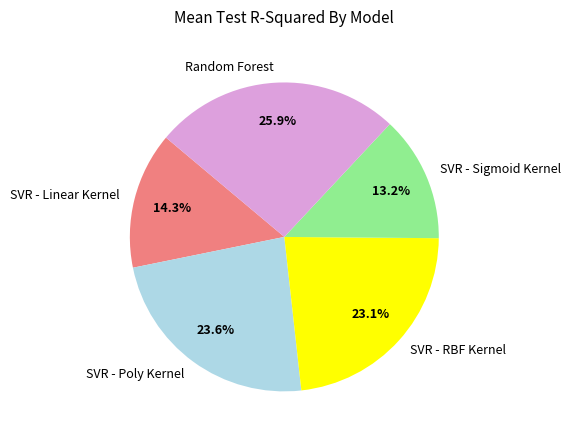

What percentage is the SVR - Poly Kernel slice, to the nearest percent?

24%